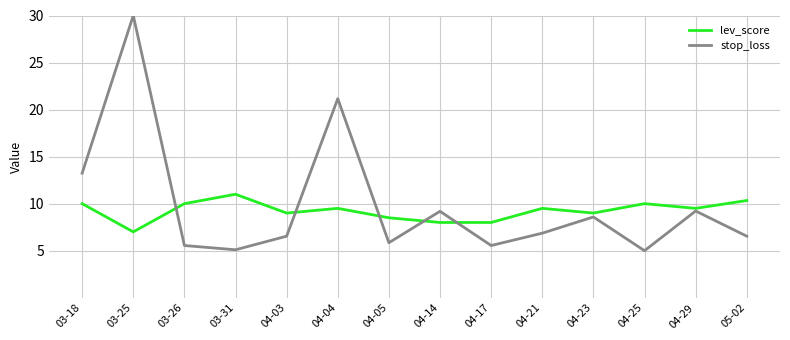

Which series has the largest range (max minus min)?

stop_loss